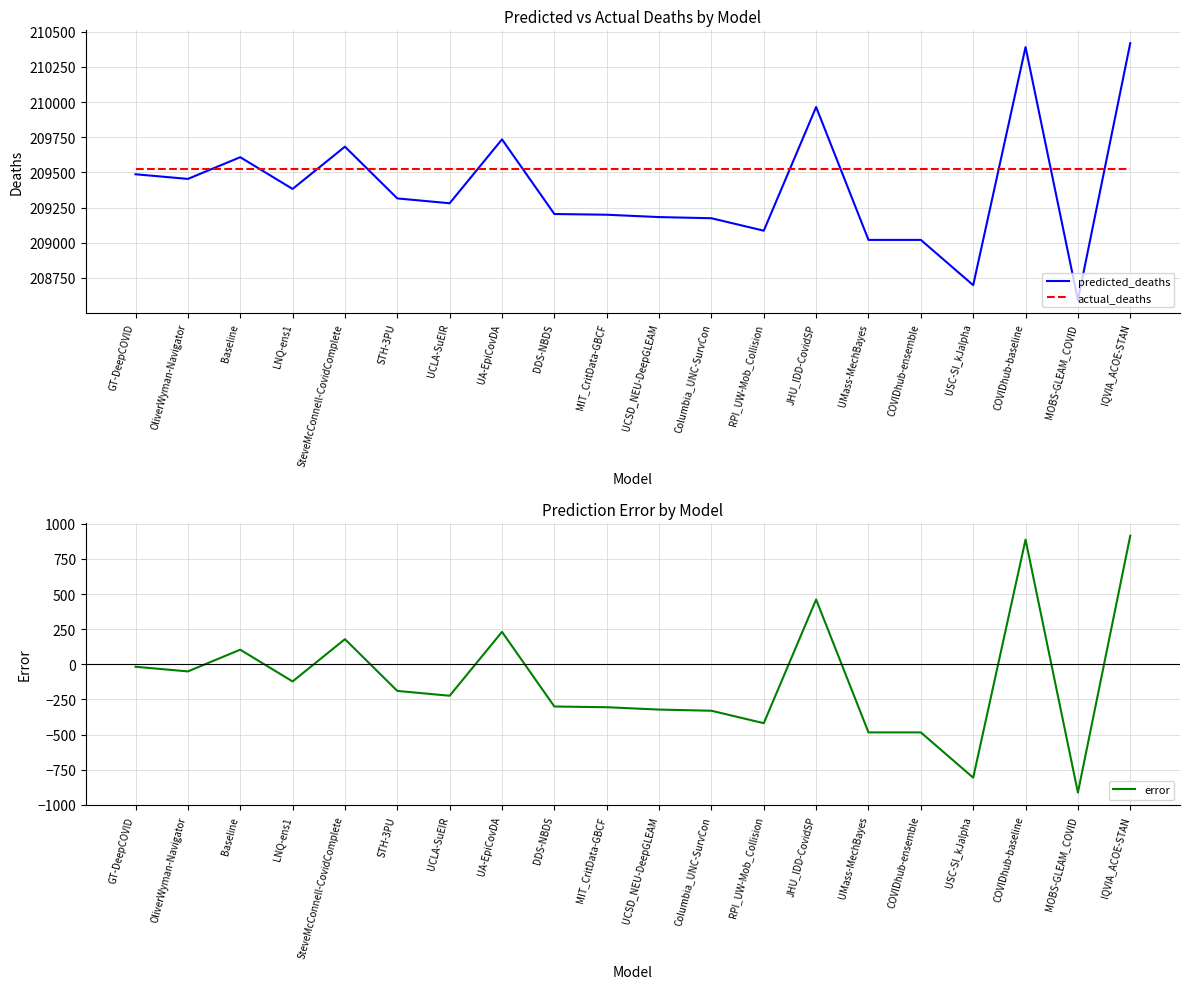

Reading left to right, transcribe all the data shown in this chart.

predicted_deaths: GT-DeepCOVID=209486.8	OliverWyman-Navigator=209453.7	Baseline=209608.1	LNQ-ens1=209382.4	SteveMcConnell-CovidComplete=209683.0	STH-3PU=209315.0	UCLA-SuEIR=209280.6	UA-EpiCovDA=209735.0	DDS-NBDS=209204.1	MIT_CritData-GBCF=209199.0	UCSD_NEU-DeepGLEAM=209182.3	Columbia_UNC-SurvCon=209174.0	RPI_UW-Mob_Collision=209085.5	JHU_IDD-CovidSP=209965.0	UMass-MechBayes=209020.0	COVIDhub-ensemble=209020.0	USC-SI_kJalpha=208698.0	COVIDhub-baseline=210391.2	MOBS-GLEAM_COVID=208592.3	IQVIA_ACOE-STAN=210419.0
actual_deaths: GT-DeepCOVID=209526.0	OliverWyman-Navigator=209526.0	Baseline=209526.0	LNQ-ens1=209526.0	SteveMcConnell-CovidComplete=209526.0	STH-3PU=209526.0	UCLA-SuEIR=209526.0	UA-EpiCovDA=209526.0	DDS-NBDS=209526.0	MIT_CritData-GBCF=209526.0	UCSD_NEU-DeepGLEAM=209526.0	Columbia_UNC-SurvCon=209526.0	RPI_UW-Mob_Collision=209526.0	JHU_IDD-CovidSP=209526.0	UMass-MechBayes=209526.0	COVIDhub-ensemble=209526.0	USC-SI_kJalpha=209526.0	COVIDhub-baseline=209526.0	MOBS-GLEAM_COVID=209526.0	IQVIA_ACOE-STAN=209526.0
error: GT-DeepCOVID=-17.2	OliverWyman-Navigator=-50.3	Baseline=104.1	LNQ-ens1=-121.6	SteveMcConnell-CovidComplete=179.0	STH-3PU=-189.0	UCLA-SuEIR=-223.4	UA-EpiCovDA=231.0	DDS-NBDS=-299.9	MIT_CritData-GBCF=-305.0	UCSD_NEU-DeepGLEAM=-321.7	Columbia_UNC-SurvCon=-330.0	RPI_UW-Mob_Collision=-418.5	JHU_IDD-CovidSP=461.0	UMass-MechBayes=-484.0	COVIDhub-ensemble=-484.0	USC-SI_kJalpha=-806.0	COVIDhub-baseline=887.2	MOBS-GLEAM_COVID=-911.7	IQVIA_ACOE-STAN=915.0